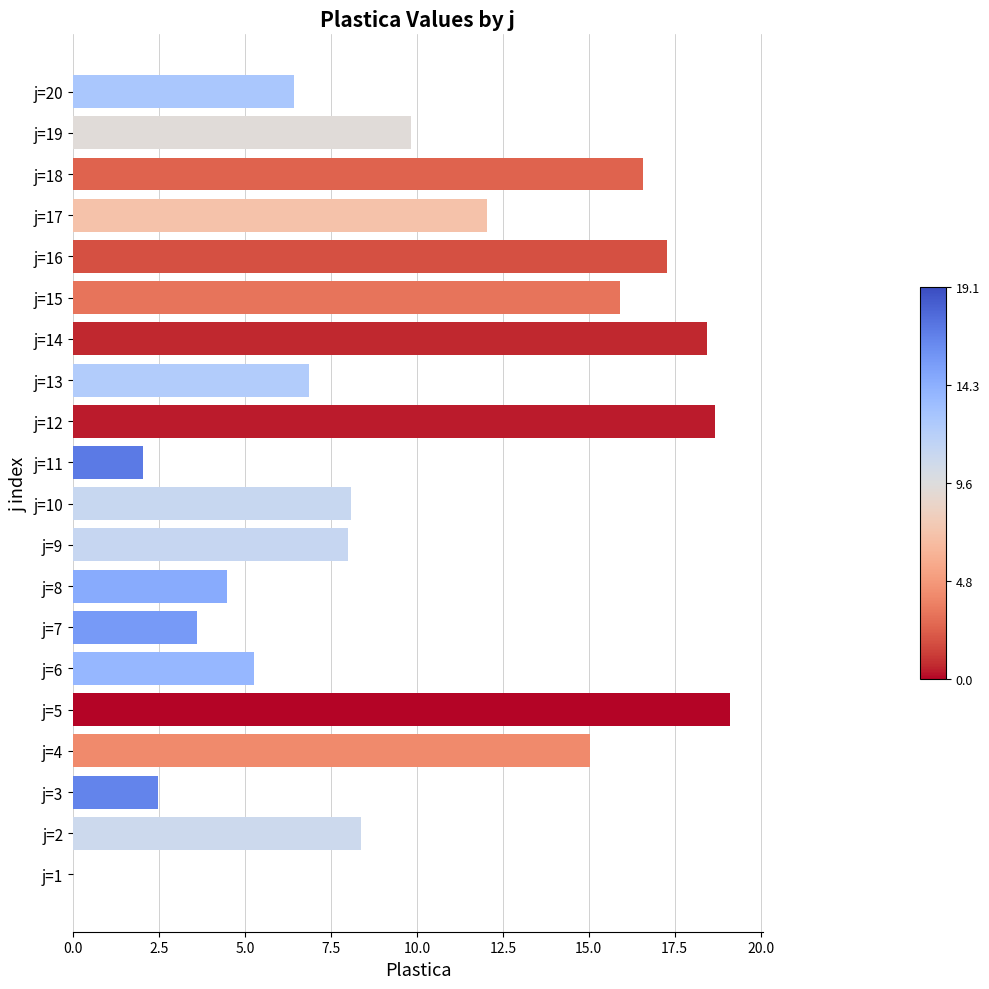

Read the value at j=18.

16.6